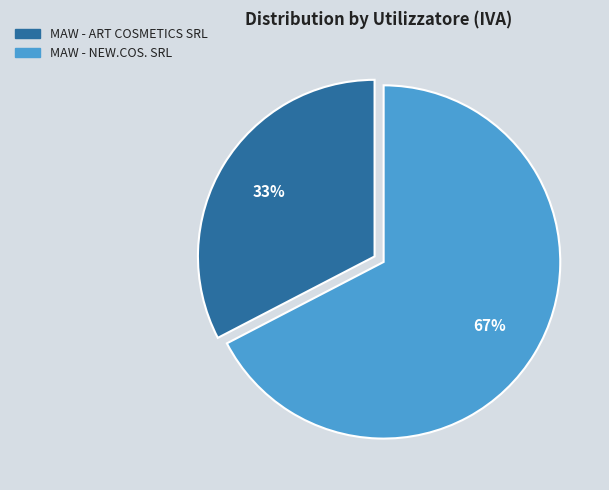

True or false: MAW - ART COSMETICS SRL accounts for 33% of the total.

True